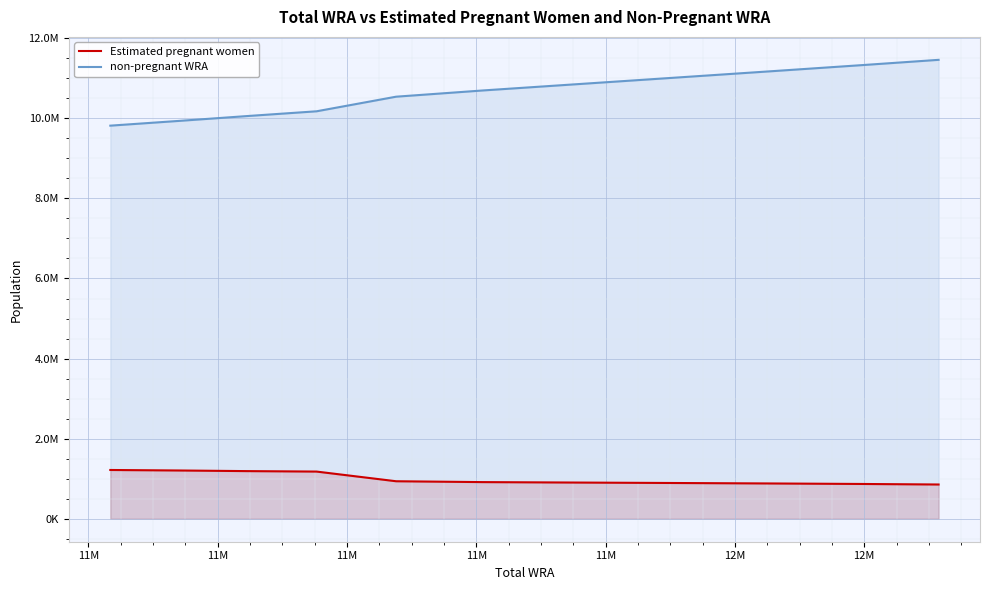

What is the difference between the second highest and minimum values in the non-pregnant WRA series?

1512093.5